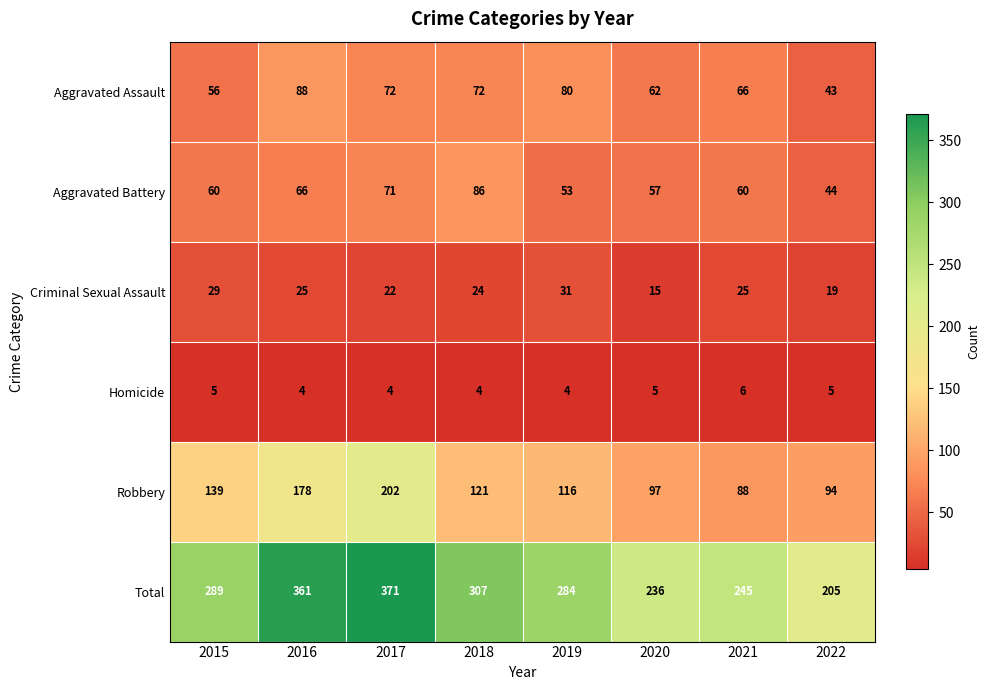

At 2022, list the series in order from largest to smallest.

Total, Robbery, Aggravated Battery, Aggravated Assault, Criminal Sexual Assault, Homicide